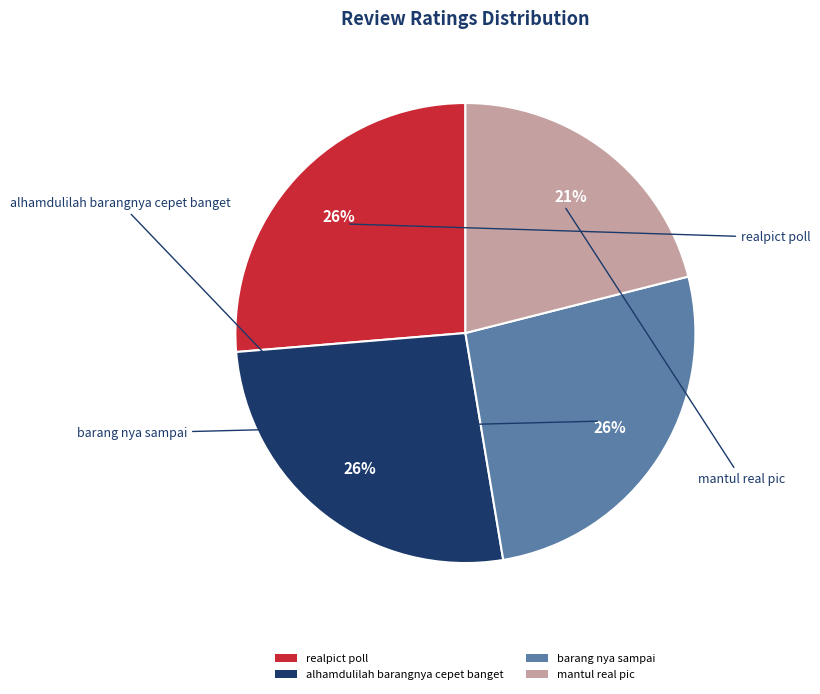

Does barang nya sampai represent more than half of the total?

No